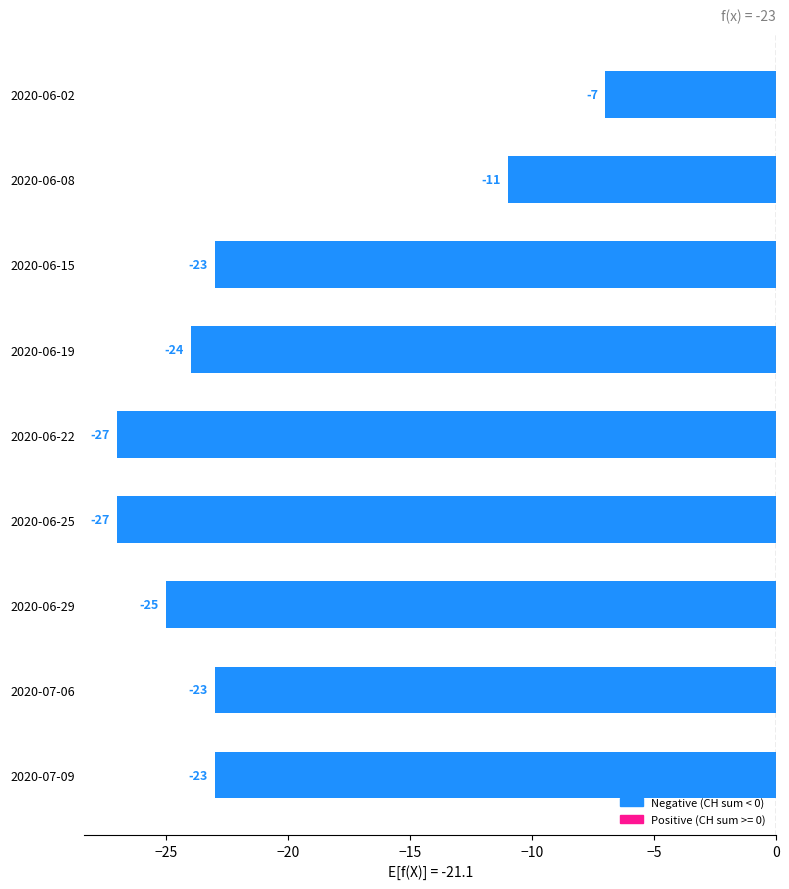

At which category does the chart reach its peak across all series?

2020-06-02